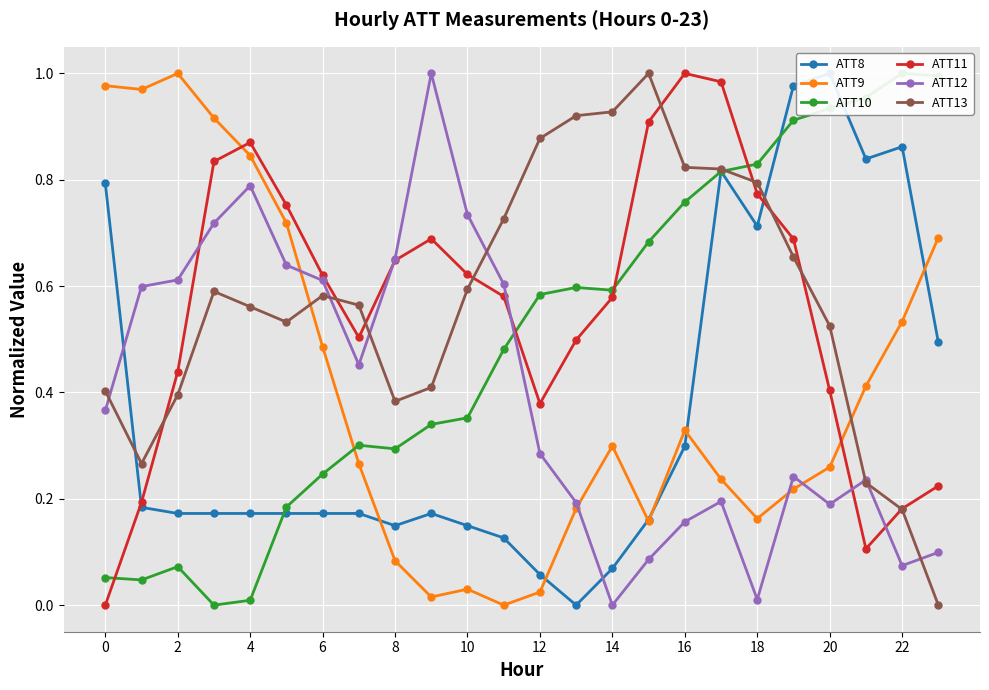

True or false: ATT9 and ATT12 cross at least once.

True